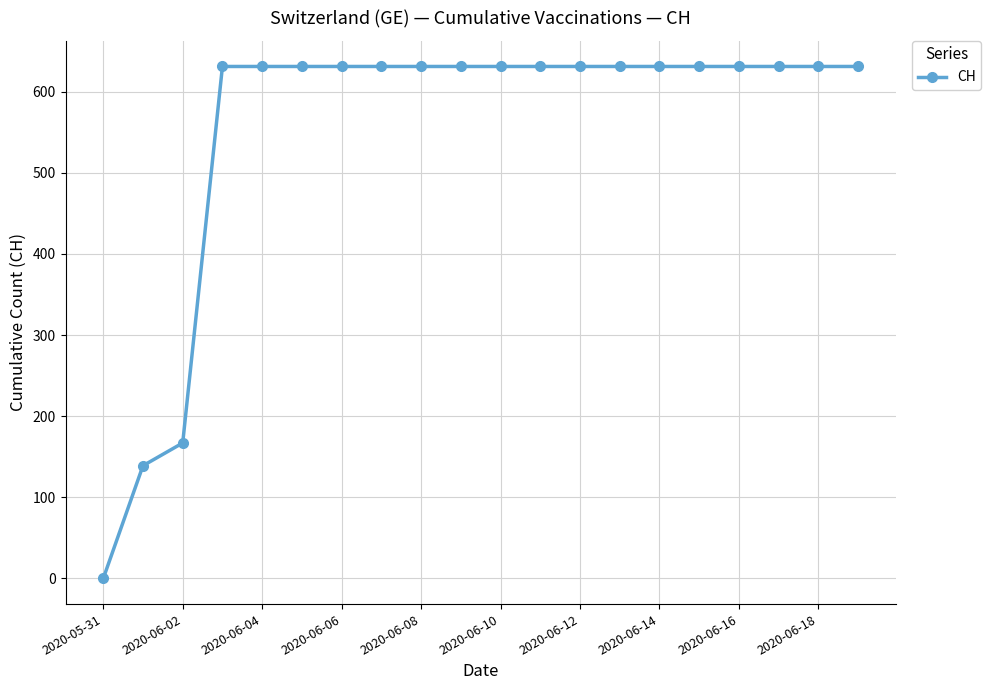

Reading left to right, what are all the values shown in this chart?

0	139	167	631	631	631	631	631	631	631	631	631	631	631	631	631	631	631	631	631